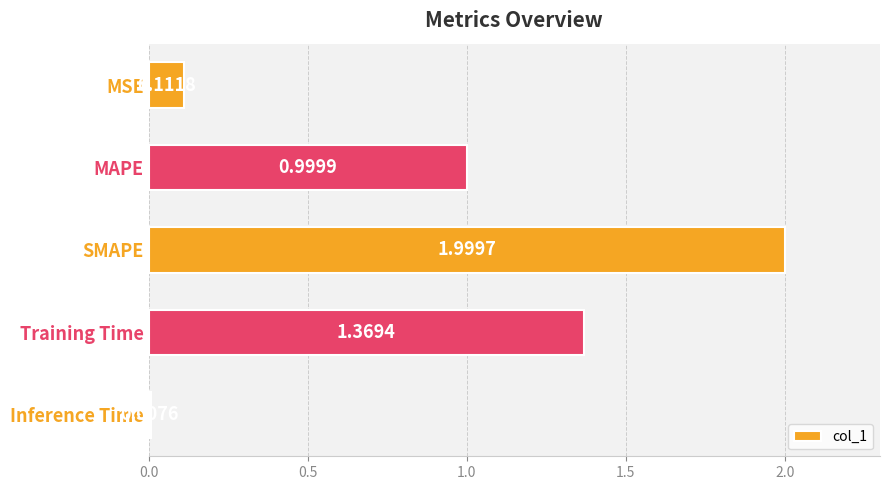

Which category has the lowest value across all series?

Inference Time